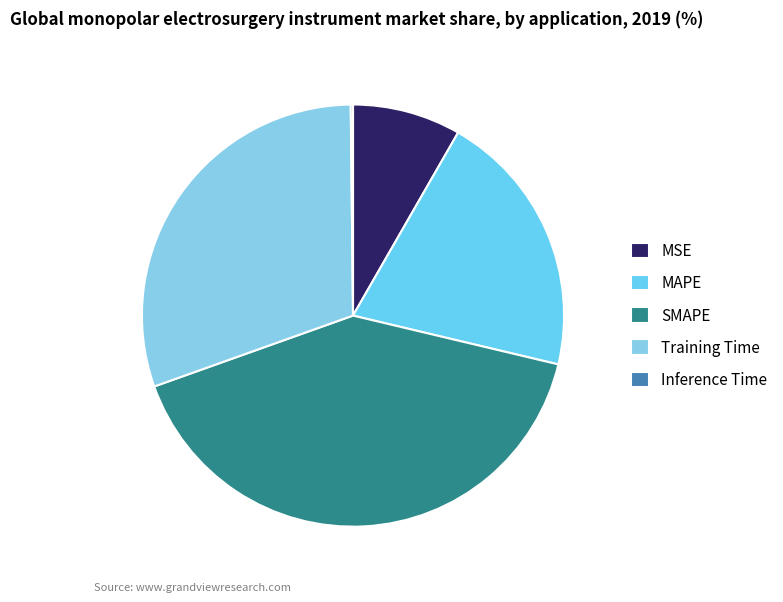

Rank the categories by value from lowest to highest.

Inference Time, MSE, MAPE, Training Time, SMAPE